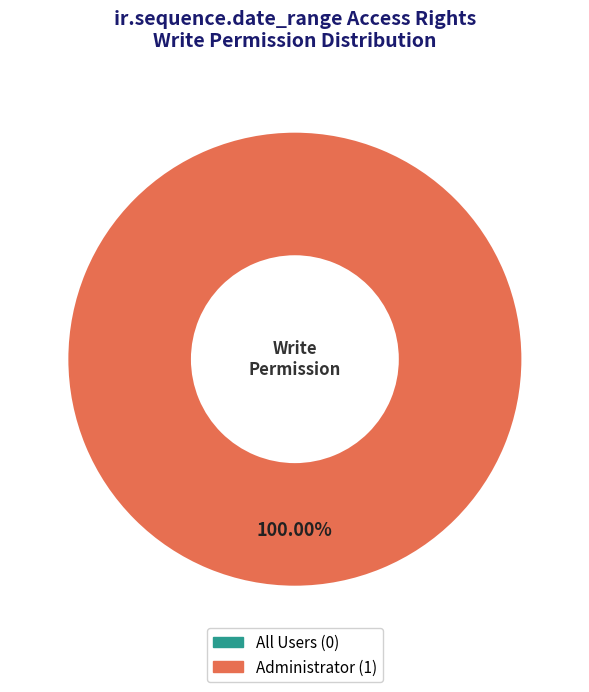

What percentage is the access_ir_sequence_date_range_admin slice, to the nearest percent?

100%